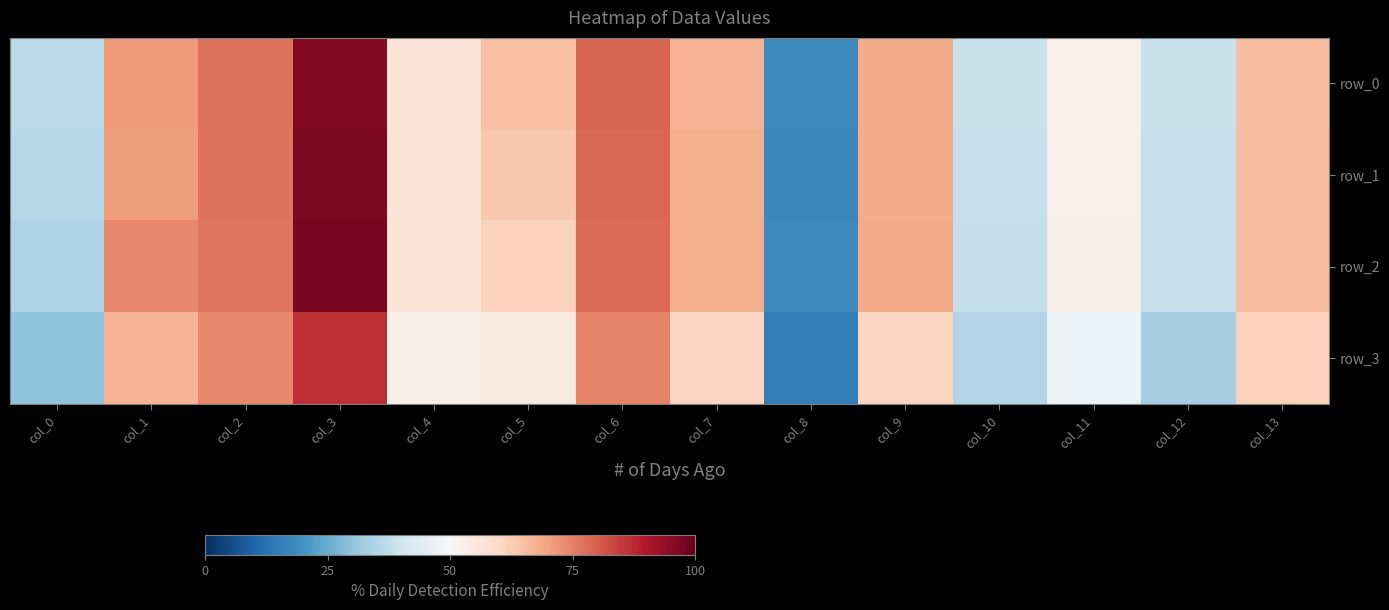

Which series changed the most between col_1 and col_5?

row_2